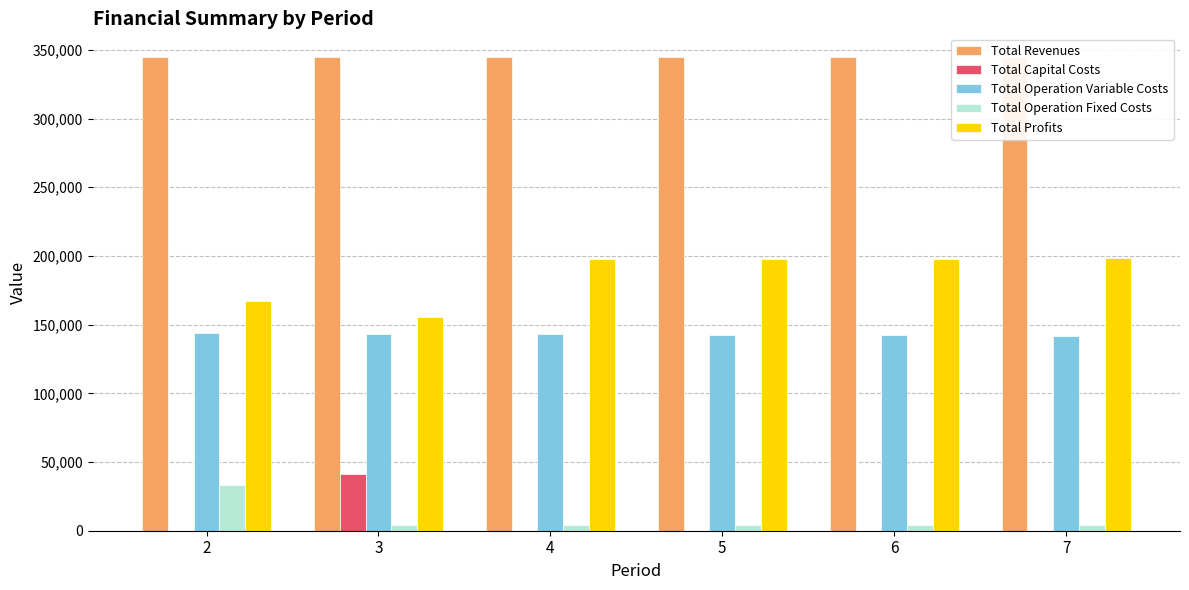

Reading left to right, extract all data points from this chart.

Total Revenues: 2=344788.0	3=344788.0	4=344788.0	5=344788.0	6=344788.0	7=344788.0
Total Capital Costs: 2=0.0	3=41600.0	4=0.0	5=0.0	6=0.0	7=0.0
Total Operation Variable Costs: 2=143606.9	3=143304.3	4=143001.2	5=142697.8	6=142393.9	7=142089.6
Total Operation Fixed Costs: 2=33627.6	3=4371.6	4=4371.6	5=4371.6	6=4371.6	7=4371.6
Total Profits: 2=167553.4	3=155512.1	4=197415.1	5=197718.6	6=198022.5	7=198326.8